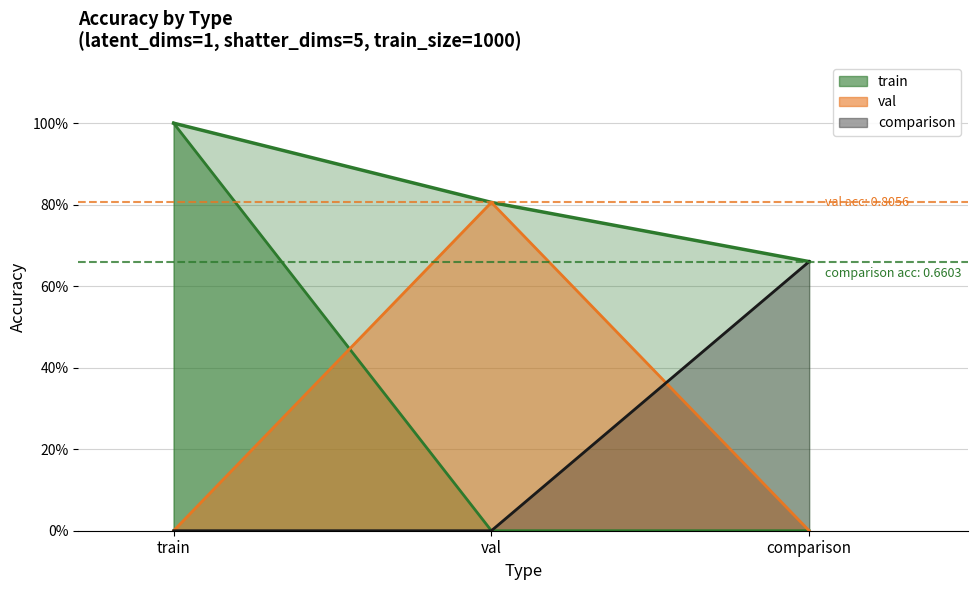

How many data points does each series have?

3